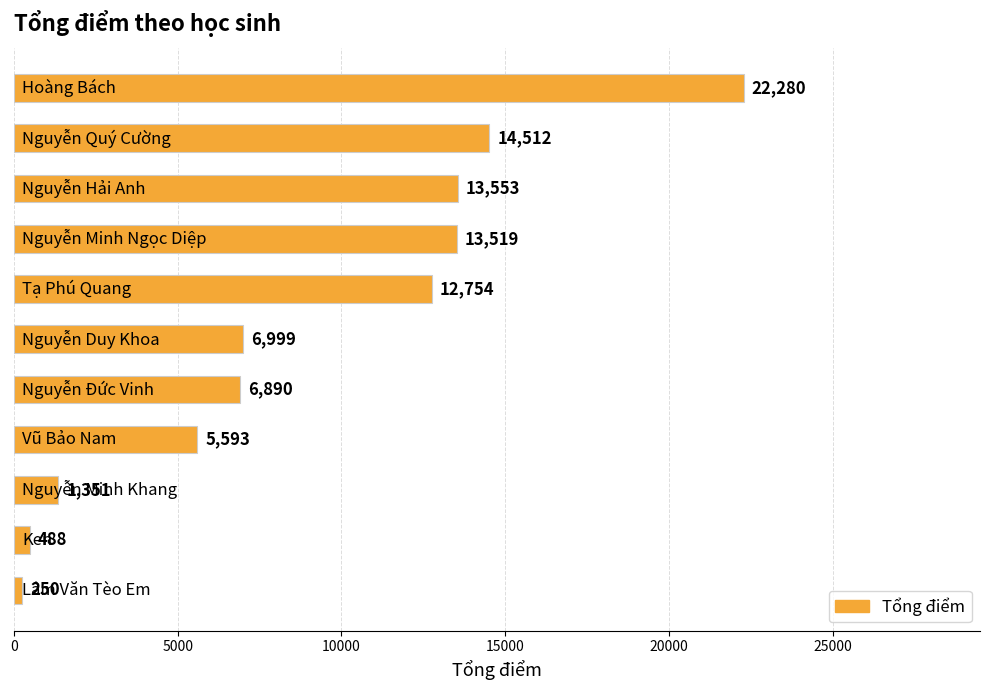

What is the sum of all values?

98189